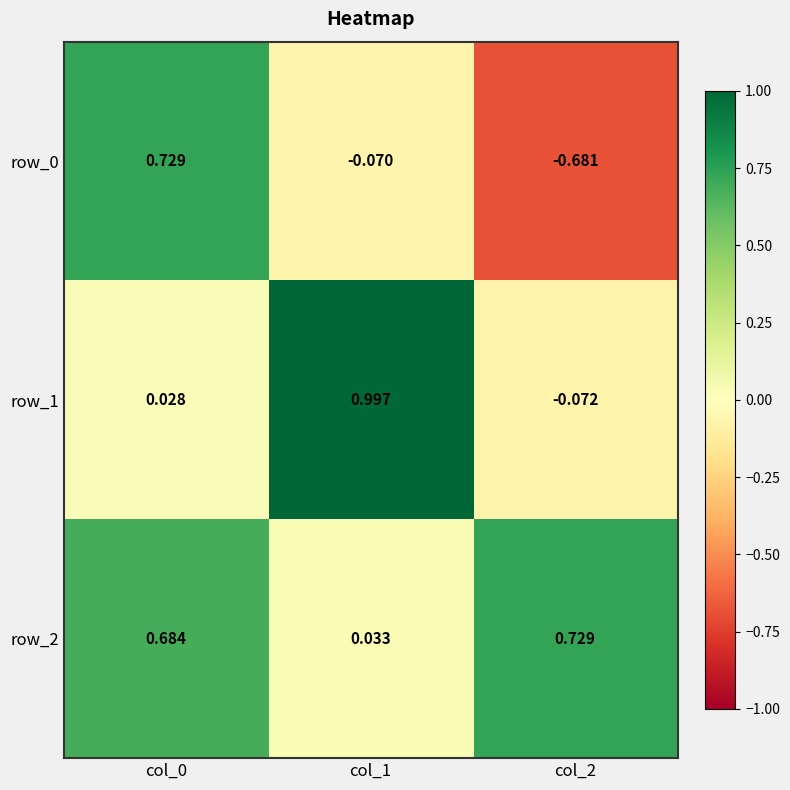

What is the difference between the highest and lowest values at col_2?

1.4